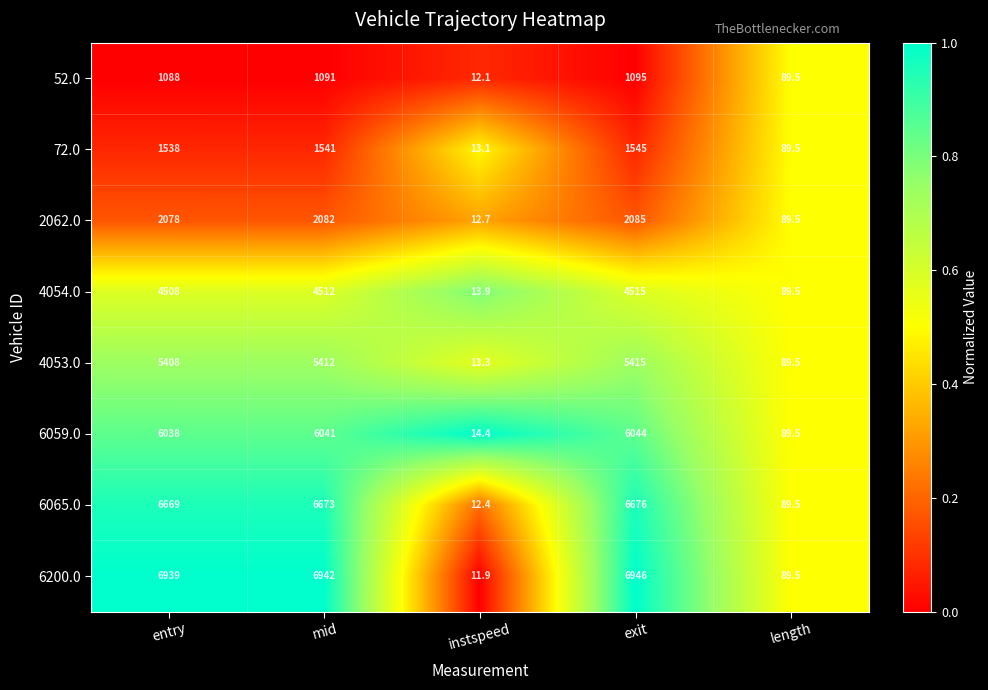

The 6065.0 series shows 6669.0 at entry. True or false?

True